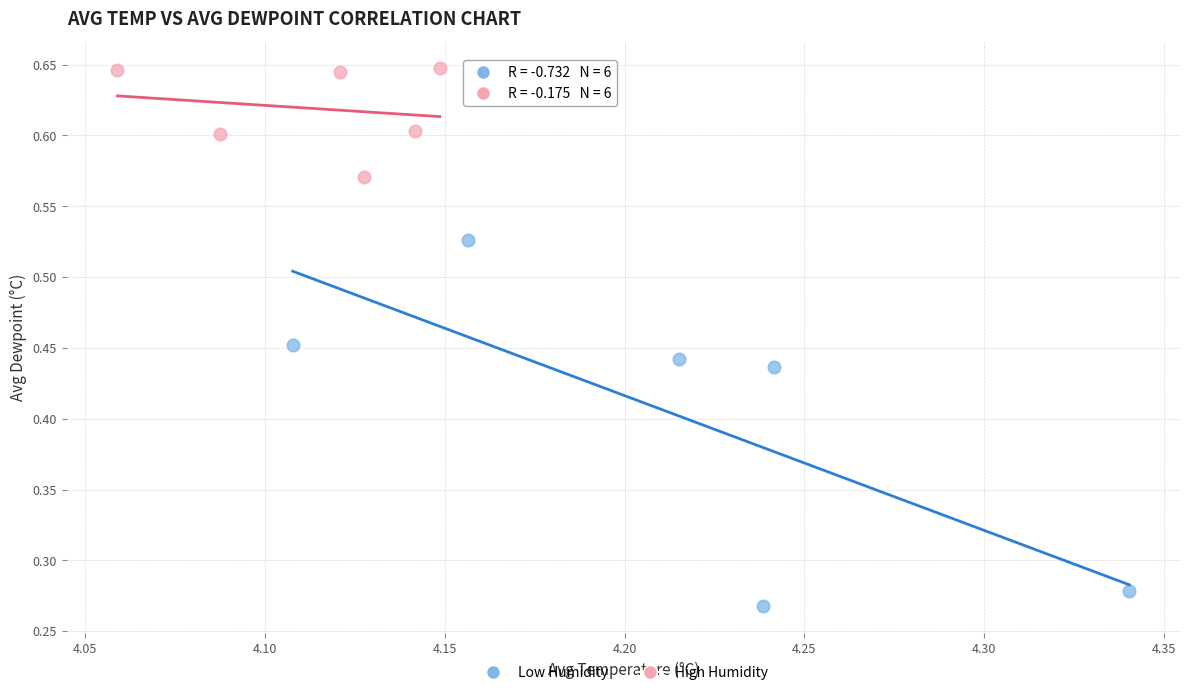

Which series reaches the maximum Y coordinate?

High Humidity